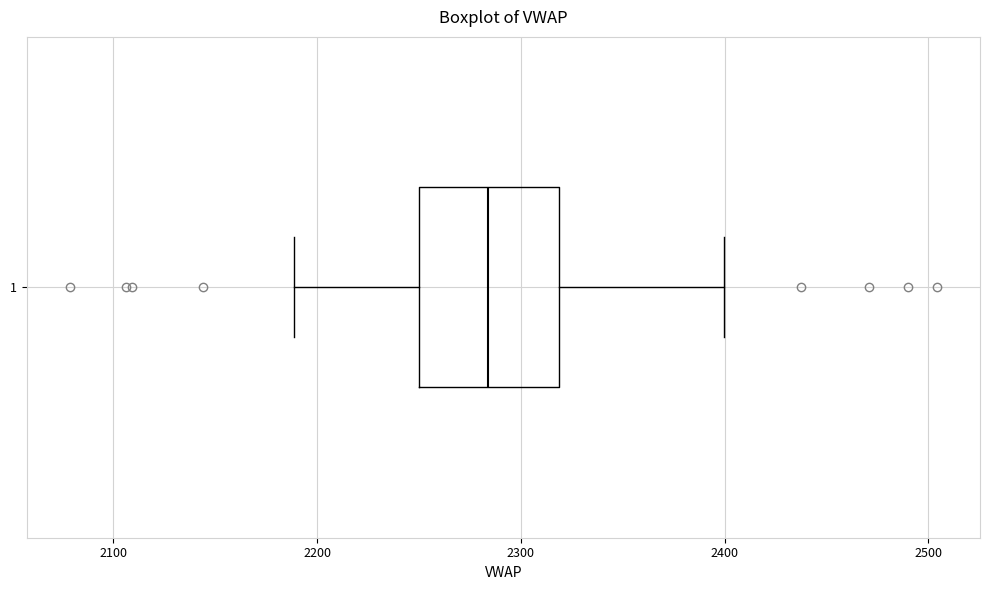

Read this box plot against the x-axis: the position of the median line, the range covered by the box, and the ends of both whiskers. The values are not printed on the chart, so give them approximately, as read against the axis.

median 2280, box 2250 to 2320, whiskers 2190 to 2400